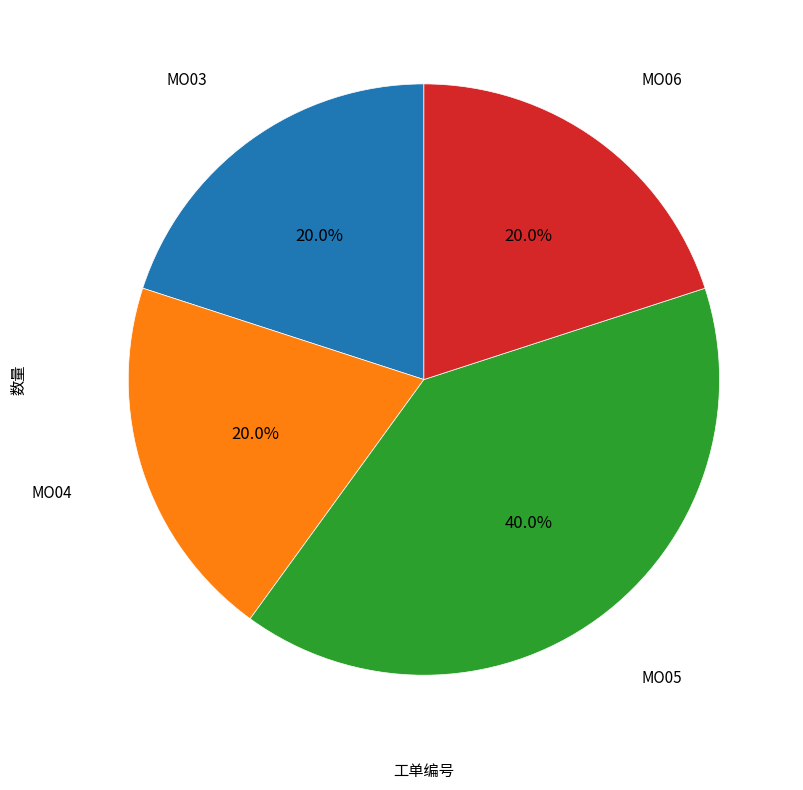

Does any single category account for the majority?

No